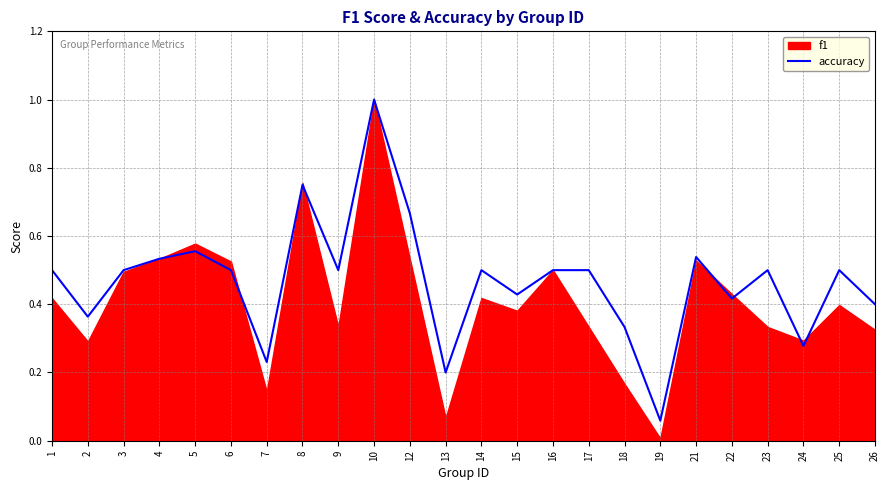

How many points are lower than both their immediate neighbors (excluding endpoints)?

8